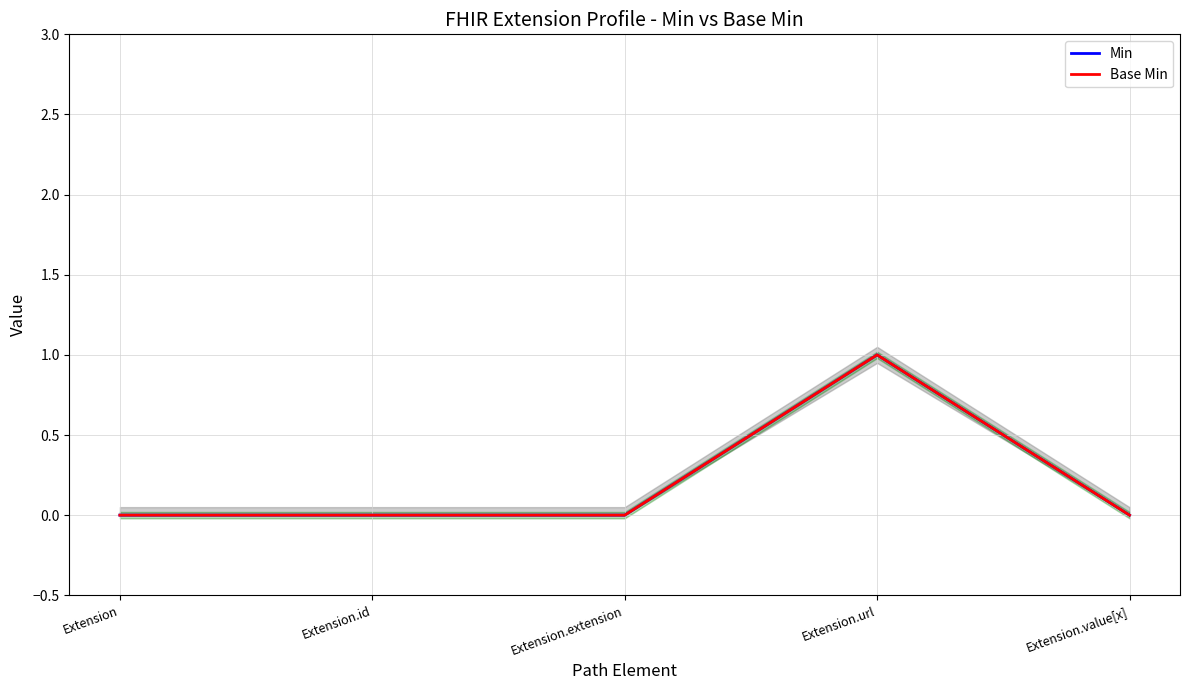

What is the difference between the maximum and minimum values in the Base Min series?

1